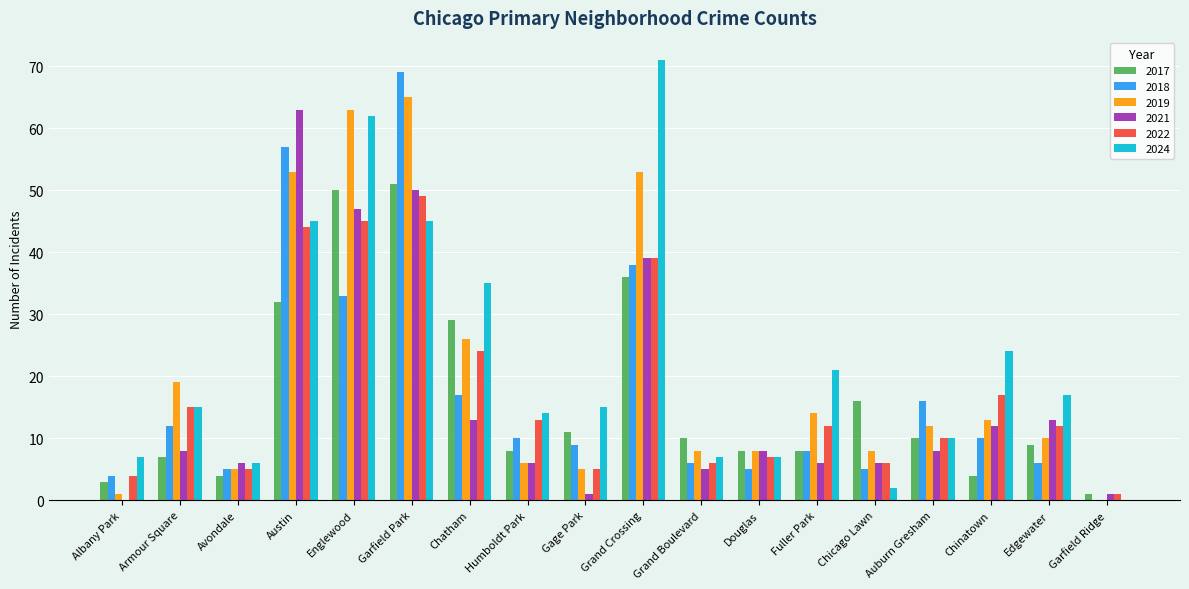

Is the value of 2019 at Edgewater greater than the value of 2021 at Edgewater?

No